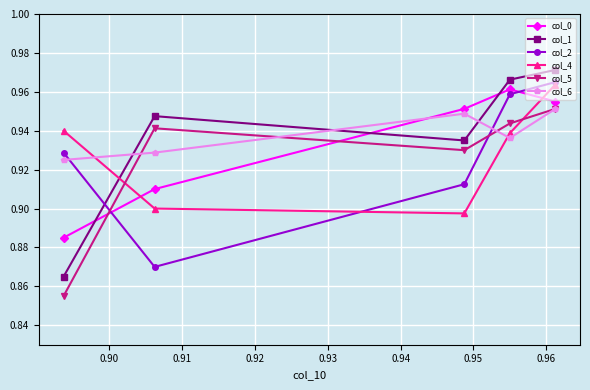

At how many categories does at least one series exceed 0?

5